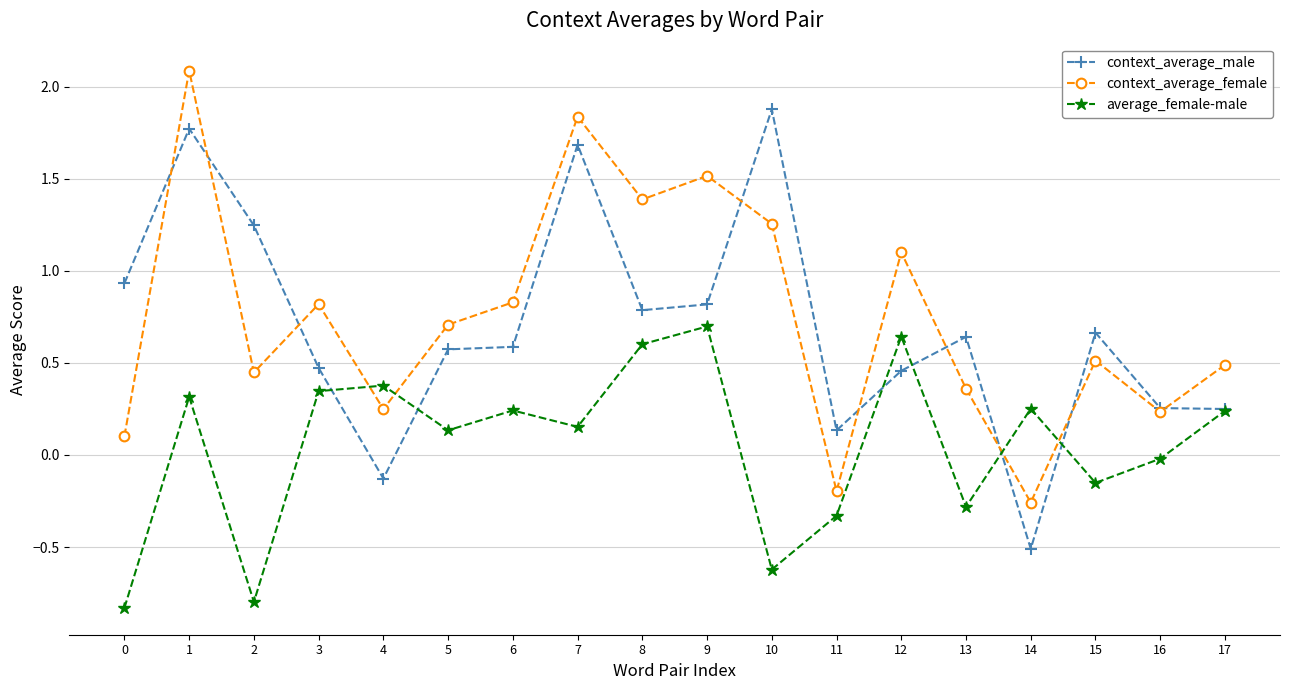

At how many categories does at least one series exceed 1?

7